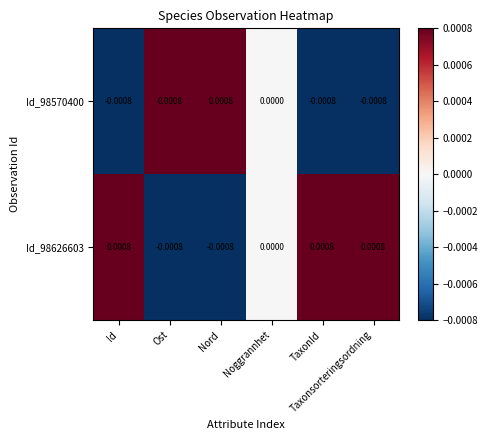

Which label corresponds to the smallest value in the chart?

Id